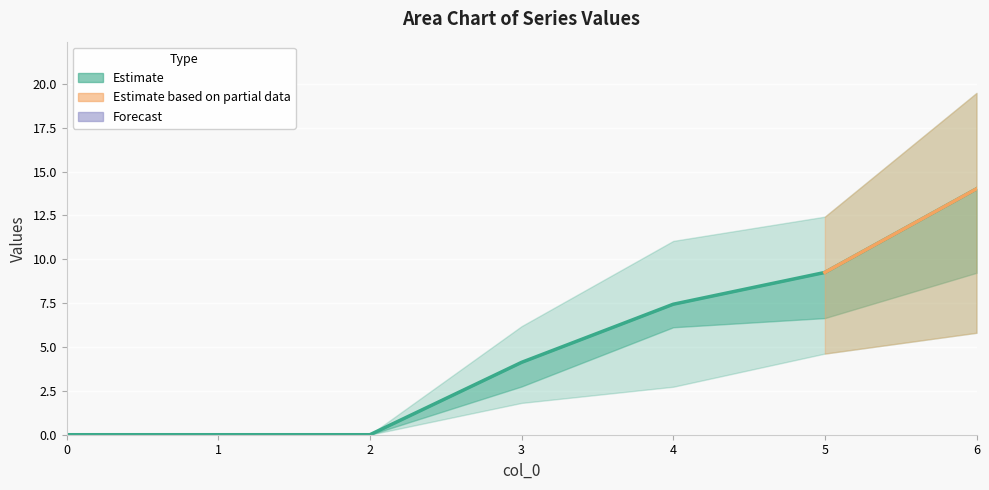

Between 4 and 1, which is larger?

4